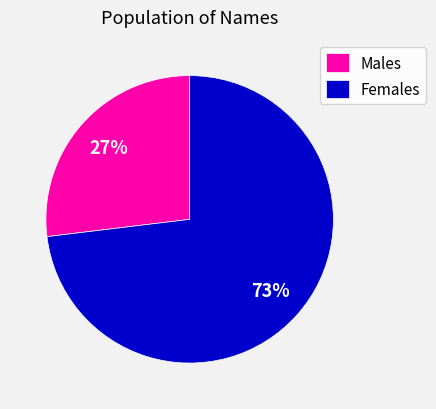

True or false: Females accounts for 73% of the total.

True